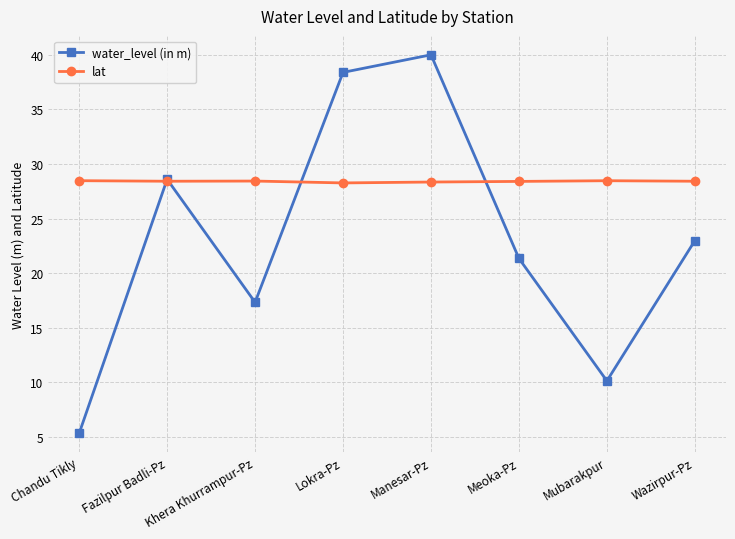

Rank the series by their maximum value, from lowest to highest.

lat, water_level (in m)